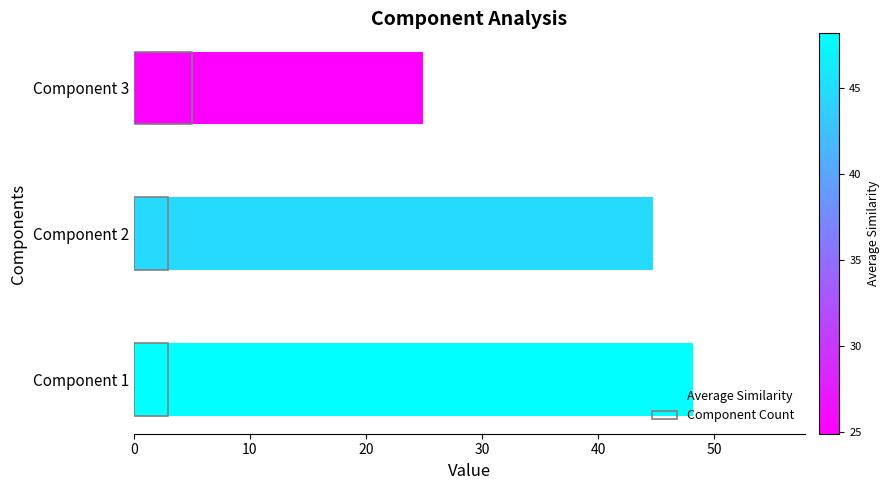

What is the sum of all Component Count values?

11.0